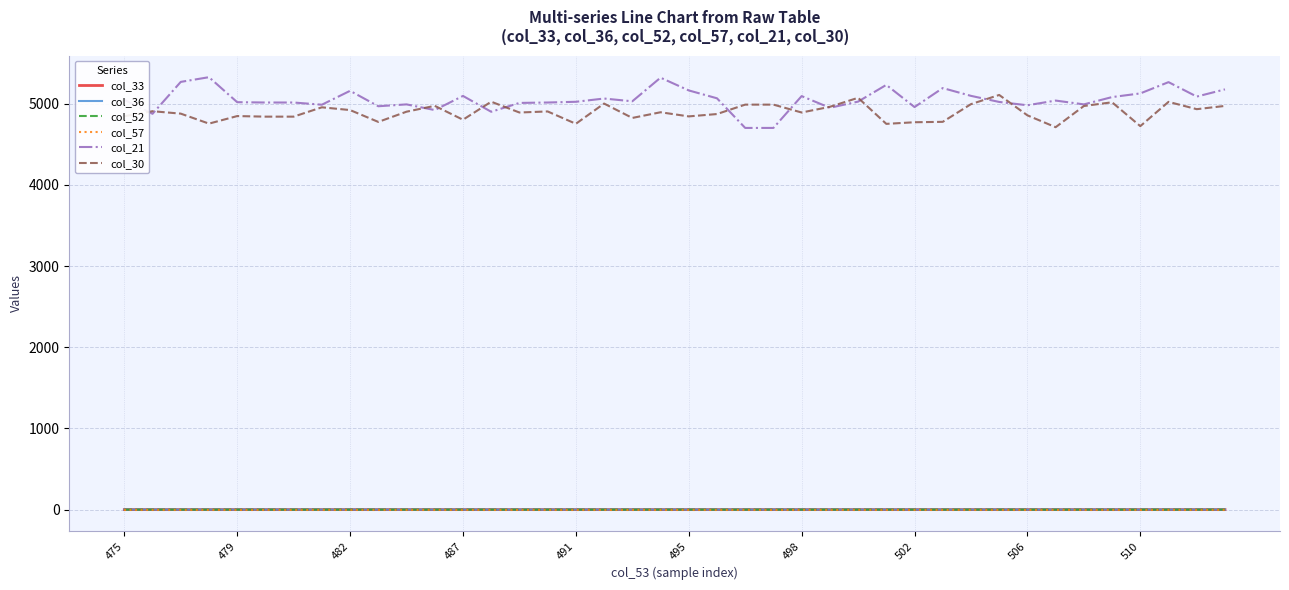

What is the highest value of the col_30 series?

5107.0